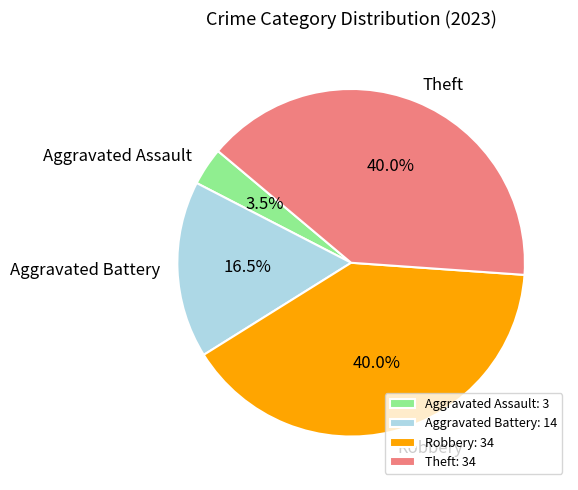

Do Robbery and Theft together represent more than half of the pie?

Yes